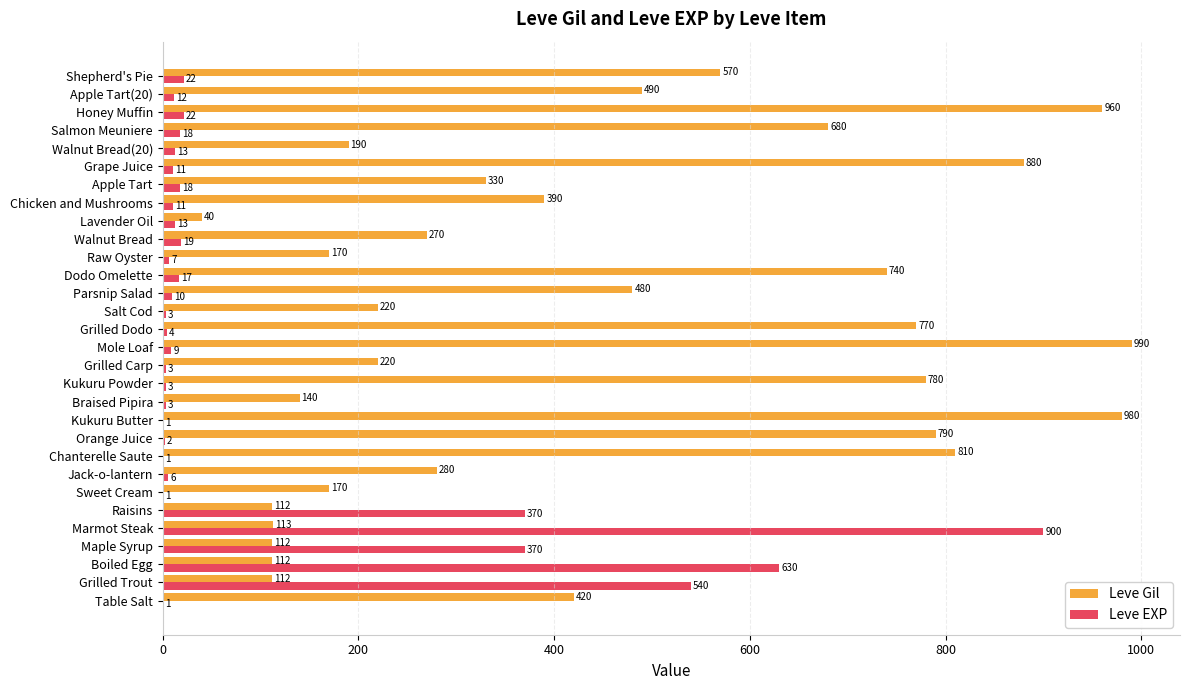

Count the number of categories in the chart.

30